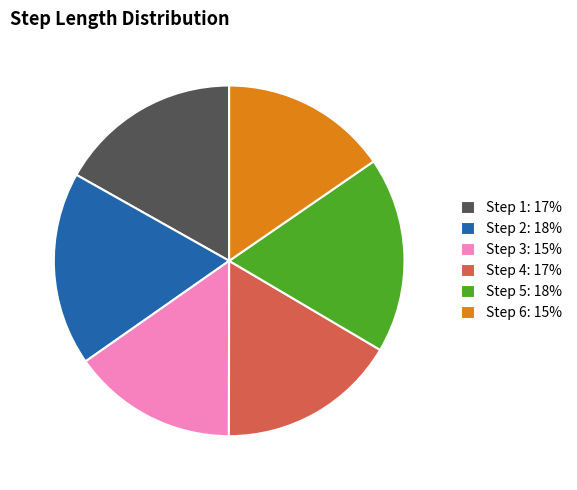

Which has a higher value, Step 3: 15% or Step 2: 18%?

Step 2: 18%